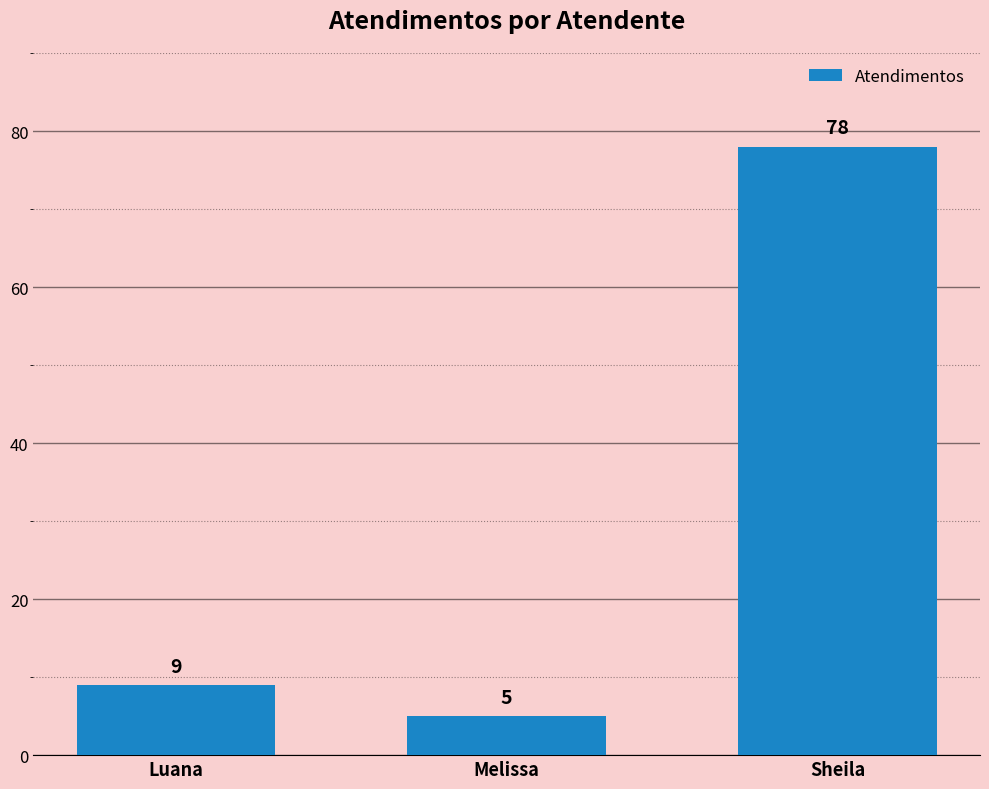

Which has a higher value, Sheila or Luana?

Sheila